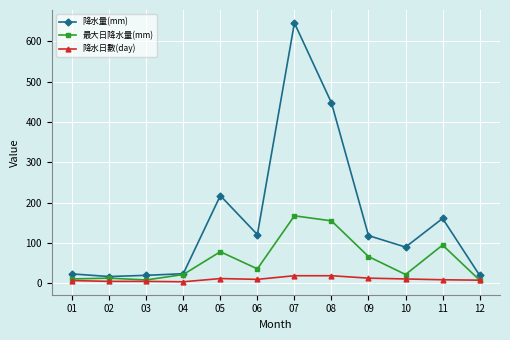

What are all the series names shown in the legend?

降水量(mm), 最大日降水量(mm), 降水日數(day)